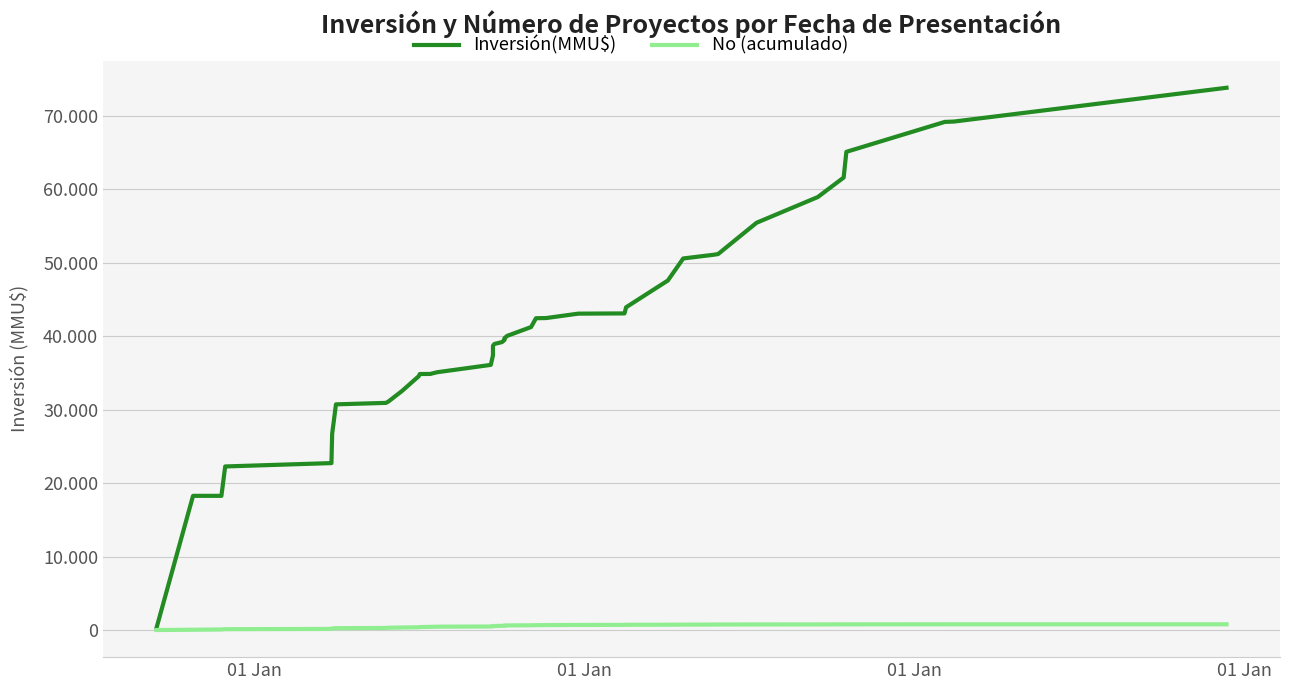

Which series has the largest total across all categories?

Inversión(MMU$)